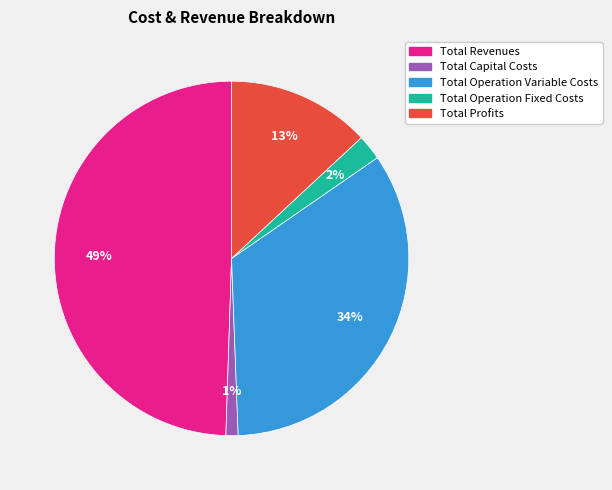

Is Total Revenues the majority of the pie?

No